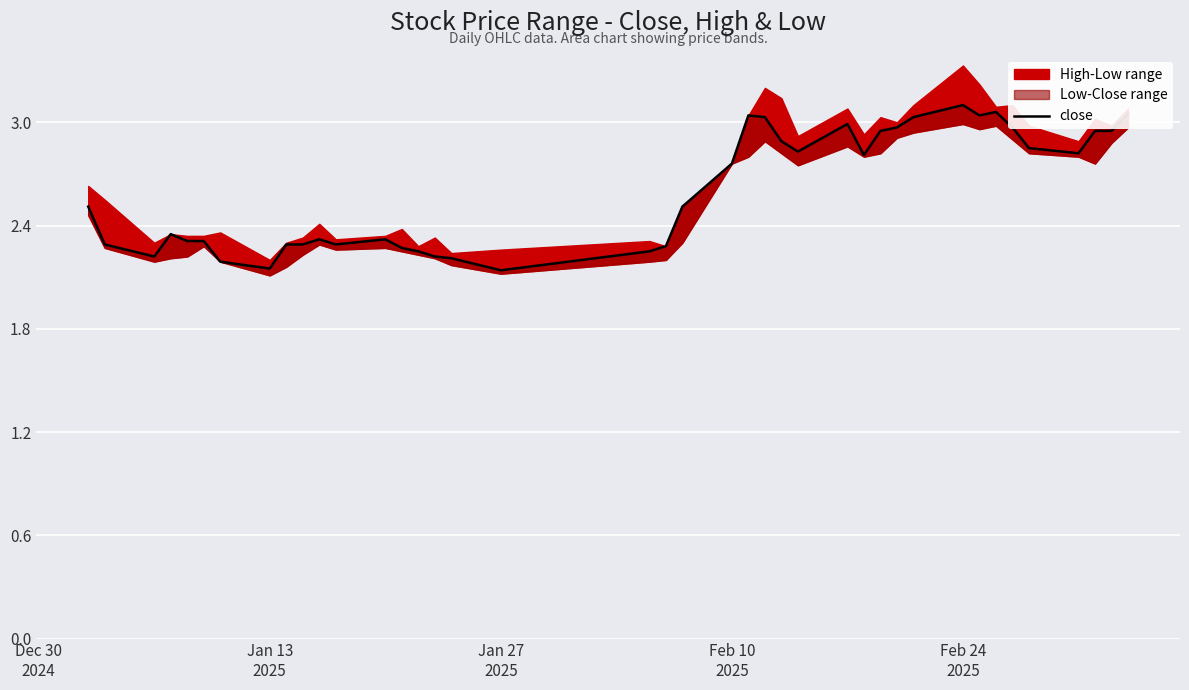

What is the smallest value displayed?

2.1